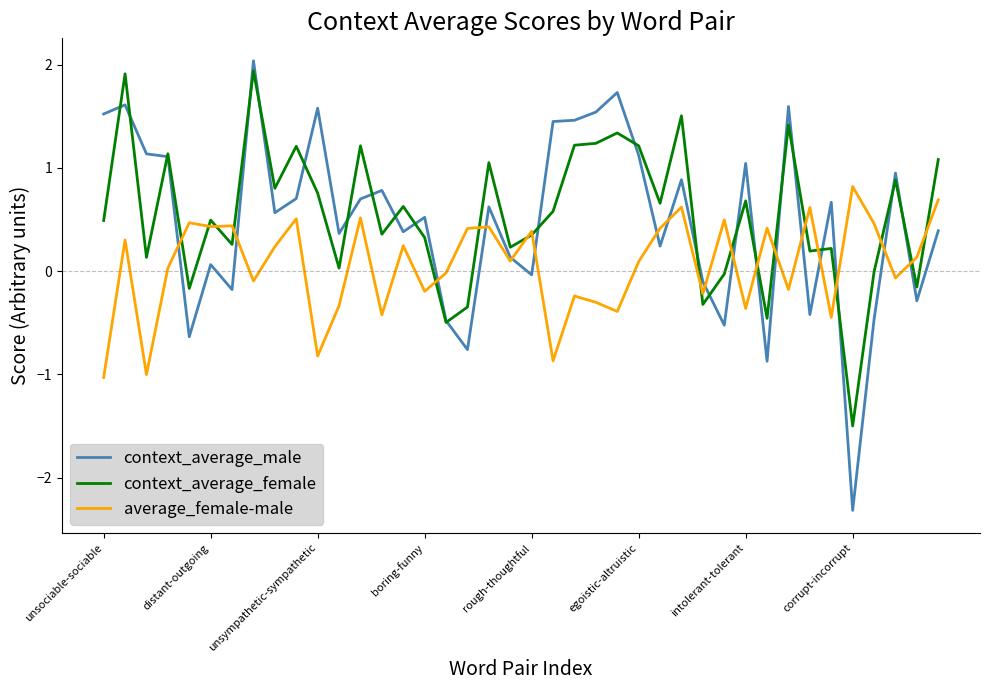

Which series has the widest spread of values?

context_average_male